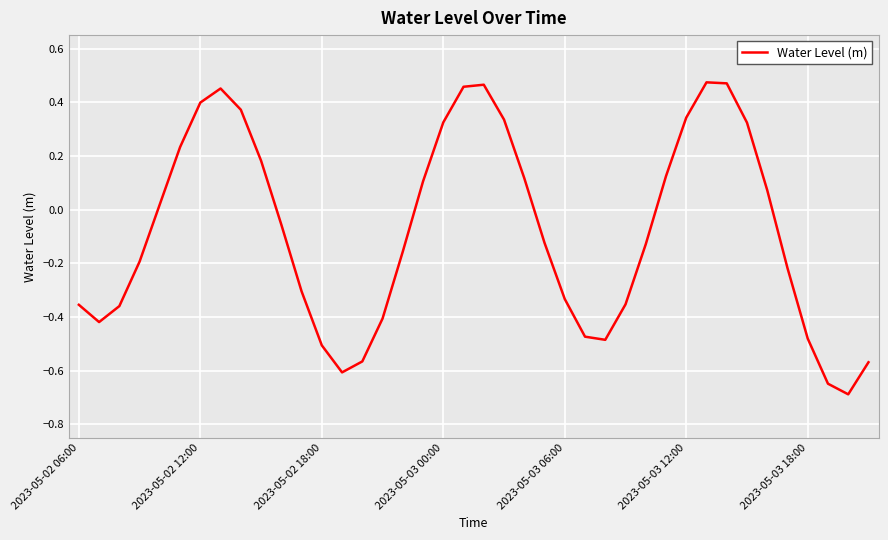

What is the difference between the maximum and minimum values?

1.2